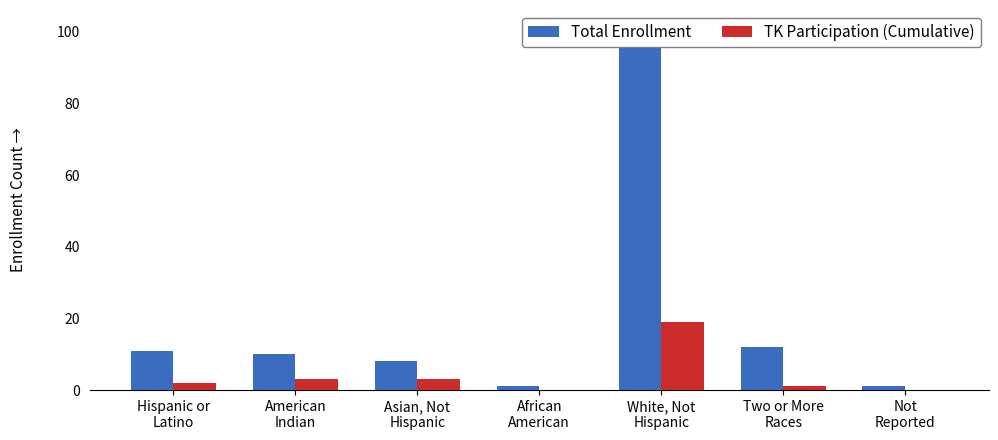

What is the average value of the Total Enrollment series?

21